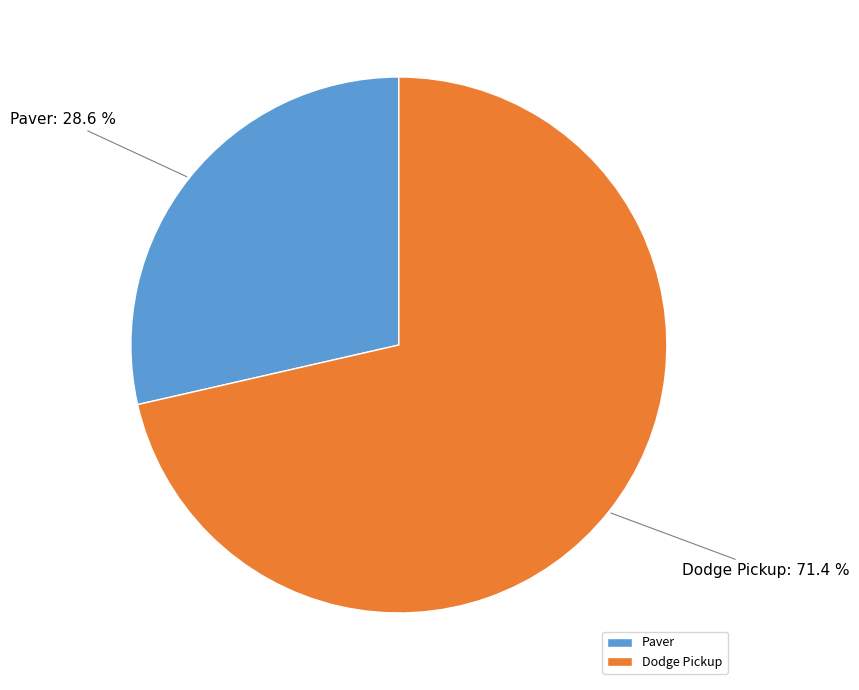

To the nearest percent, what portion does Paver represent?

29%